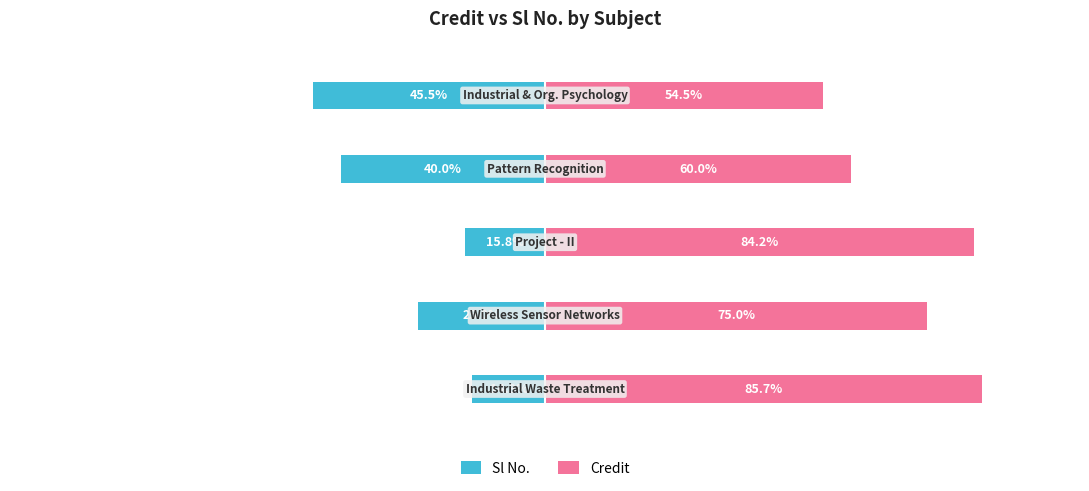

What is the difference between the maximum and minimum values in the Sl No. series?

31.2